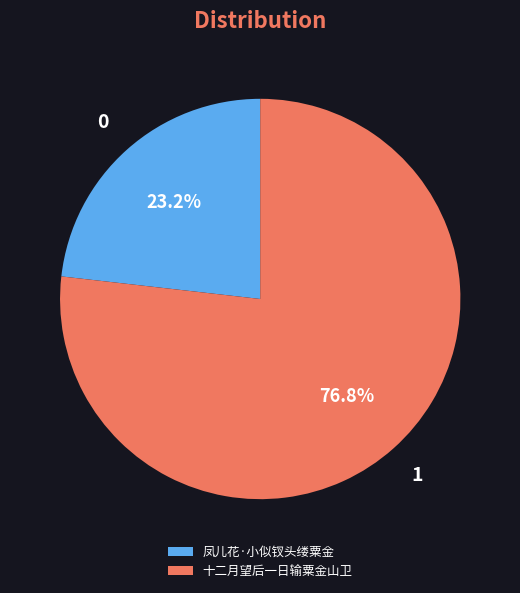

Is there a majority slice in this chart?

Yes